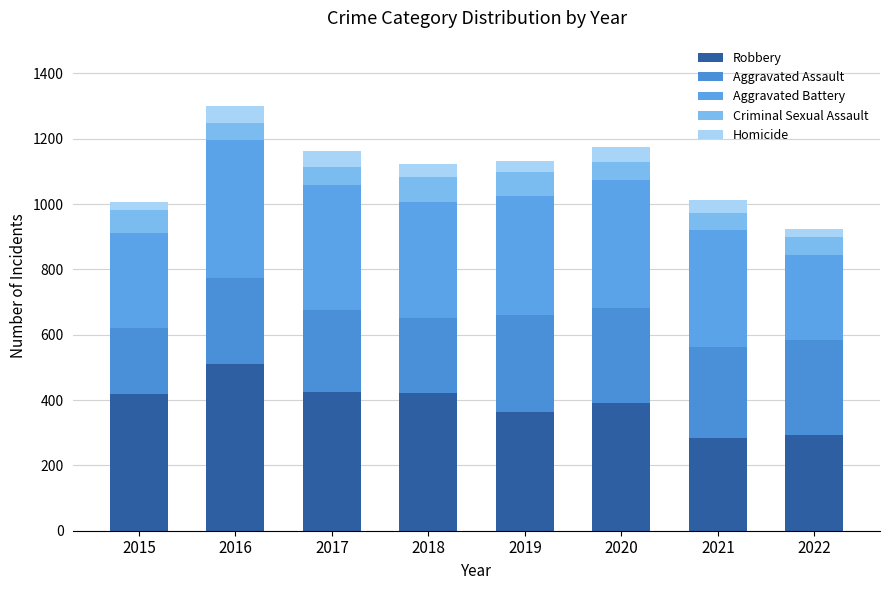

What is the difference between the maximum and minimum values in the Criminal Sexual Assault series?

29